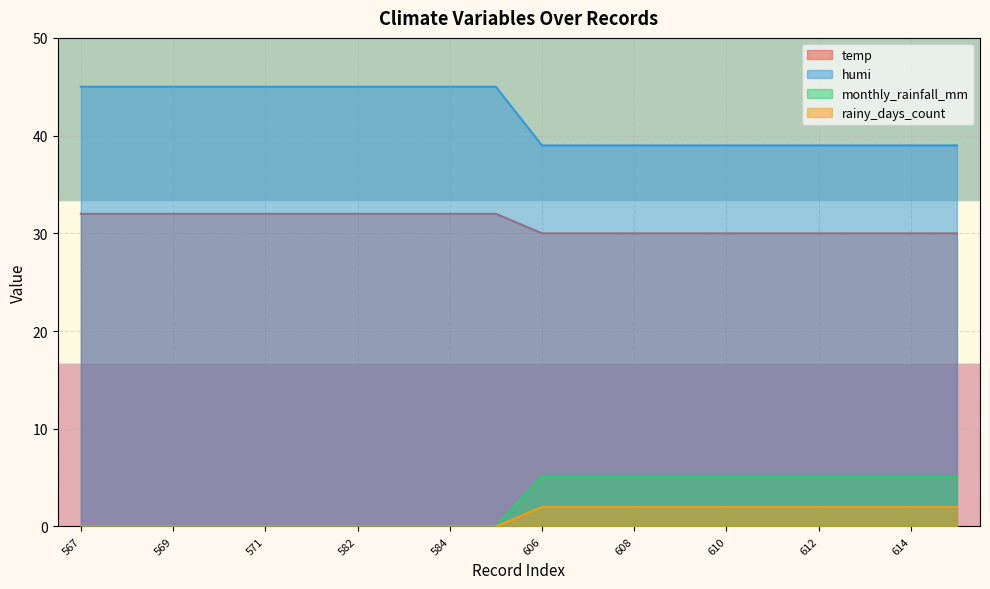

At which label is monthly_rainfall_mm closest to 1?

567